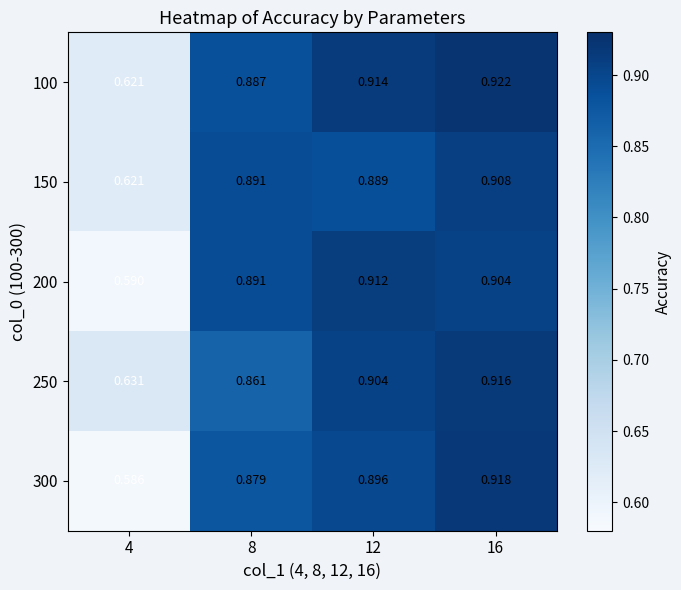

Is the value of 150 at 12 greater than the value of 100 at 16?

No